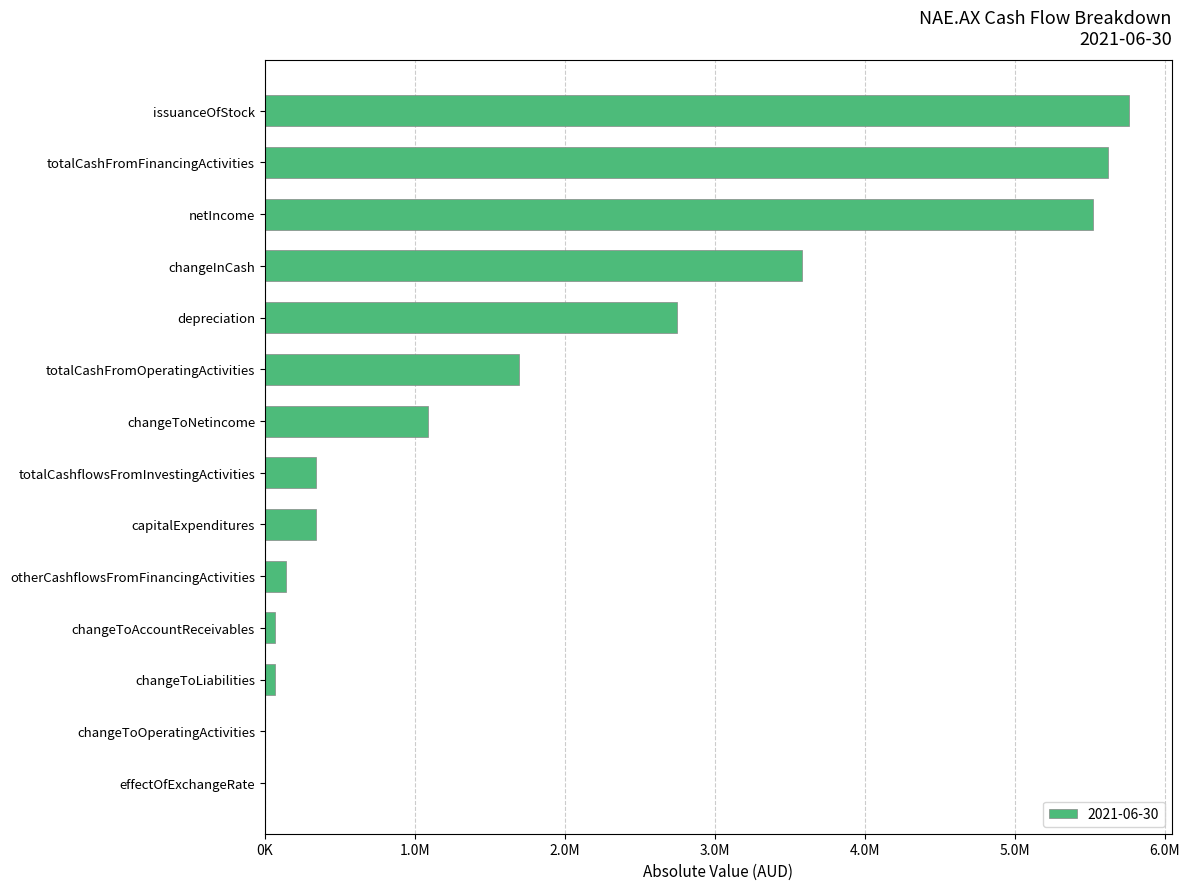

Are the bars horizontal?

Yes